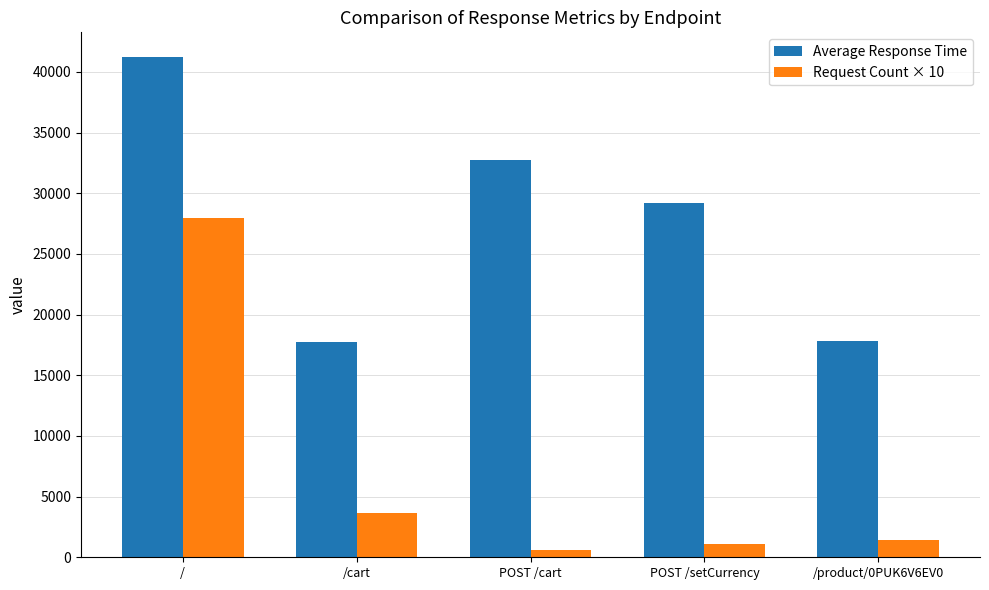

The Average Response Time series shows 9095.6 at POST /cart. True or false?

False